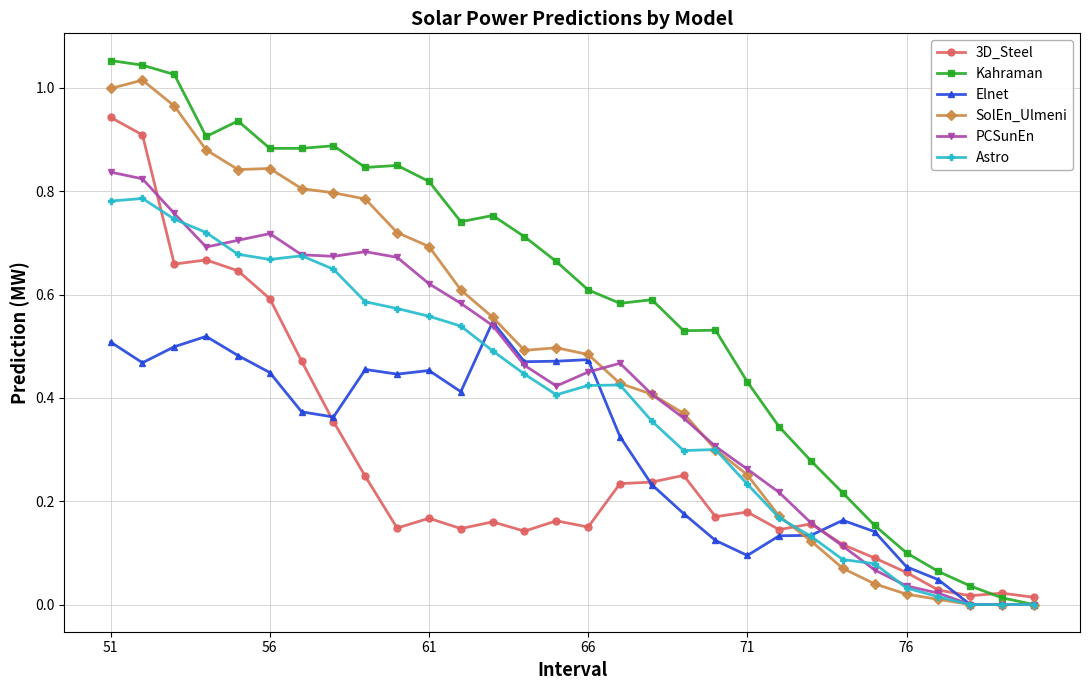

True or false: 3D_Steel has more than 0 interior local peaks.

True